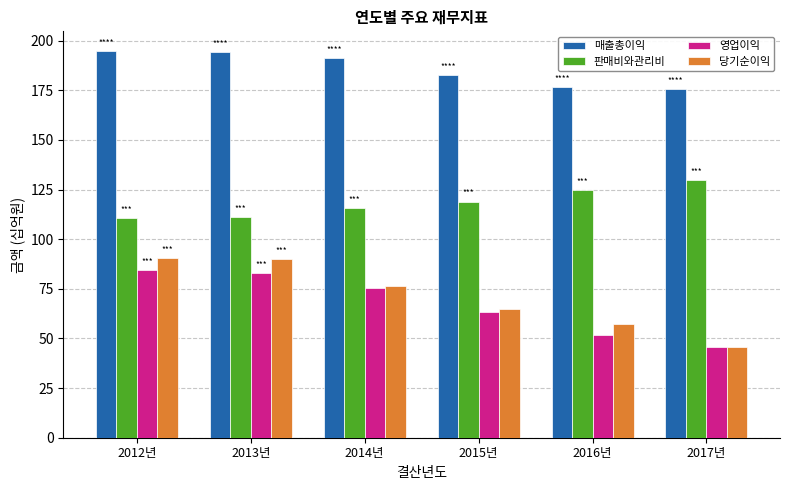

What is the label of the 2nd bar from the left?

2013년